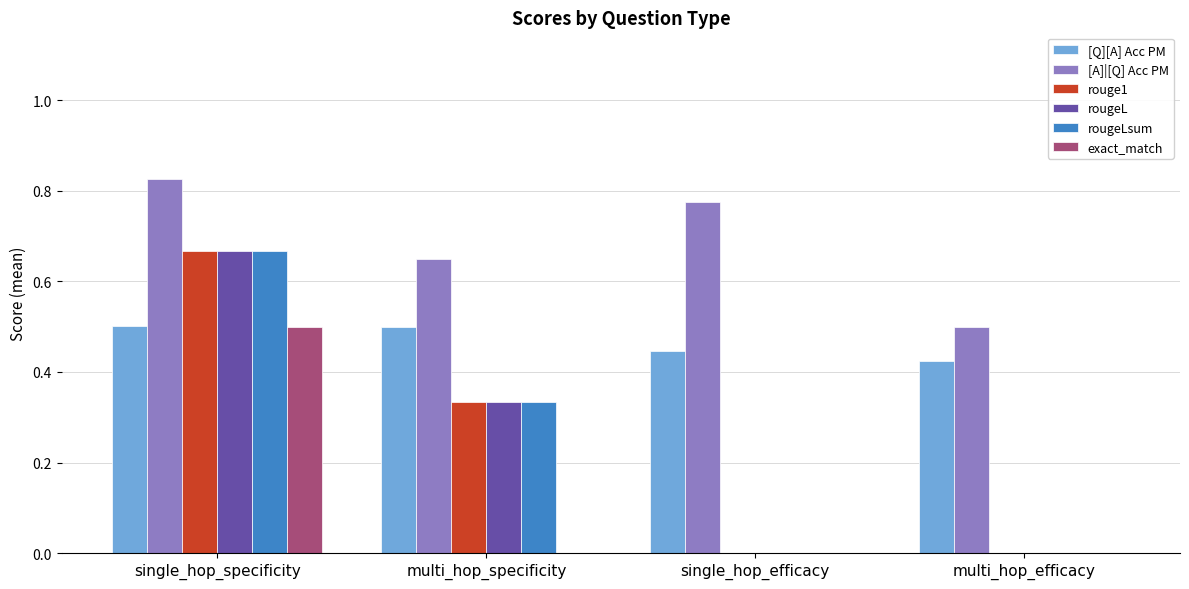

Is it true that [Q][A] Acc PM equals 0.5 at multi_hop_specificity?

True